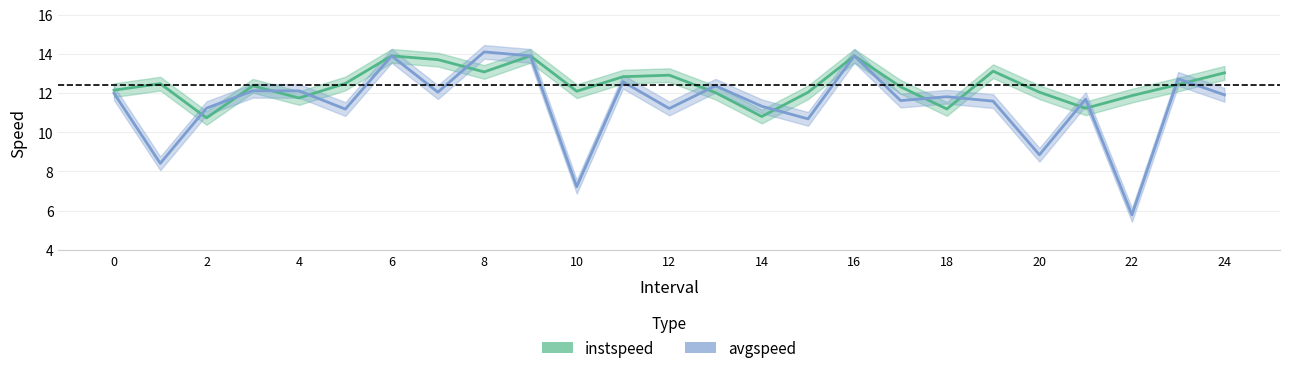

Reading left to right, transcribe all the data shown in this chart.

instspeed: 12.1	12.5	10.7	12.4	11.7	12.5	13.9	13.7	13.1	13.9	12.1	12.8	12.9	12.0	10.8	12.0	13.9	12.3	11.2	13.1	12.0	11.2	11.9	12.4	13.0
avgspeed: 12.0	8.4	11.2	12.1	12.1	11.2	13.9	12.0	14.1	13.9	7.2	12.6	11.2	12.4	11.3	10.7	13.9	11.6	11.8	11.6	8.8	11.7	5.8	12.7	11.9